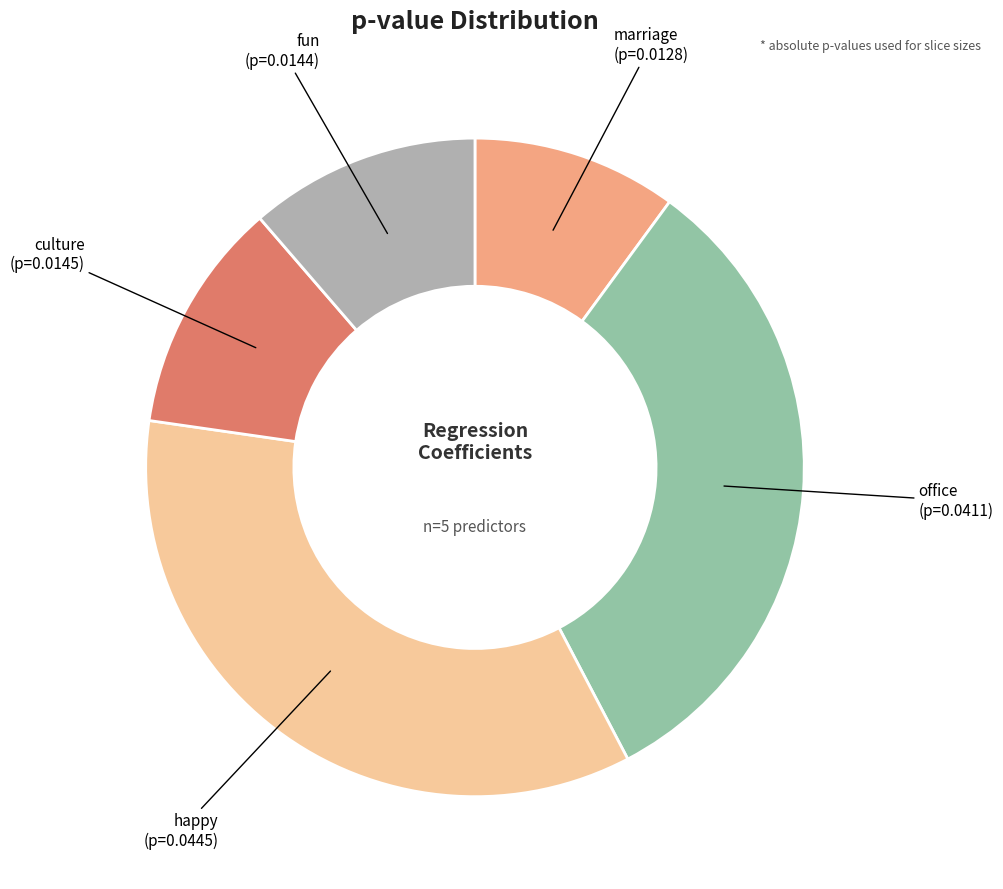

To the nearest percent, what is the difference between the largest and smallest slice percentages?

25%